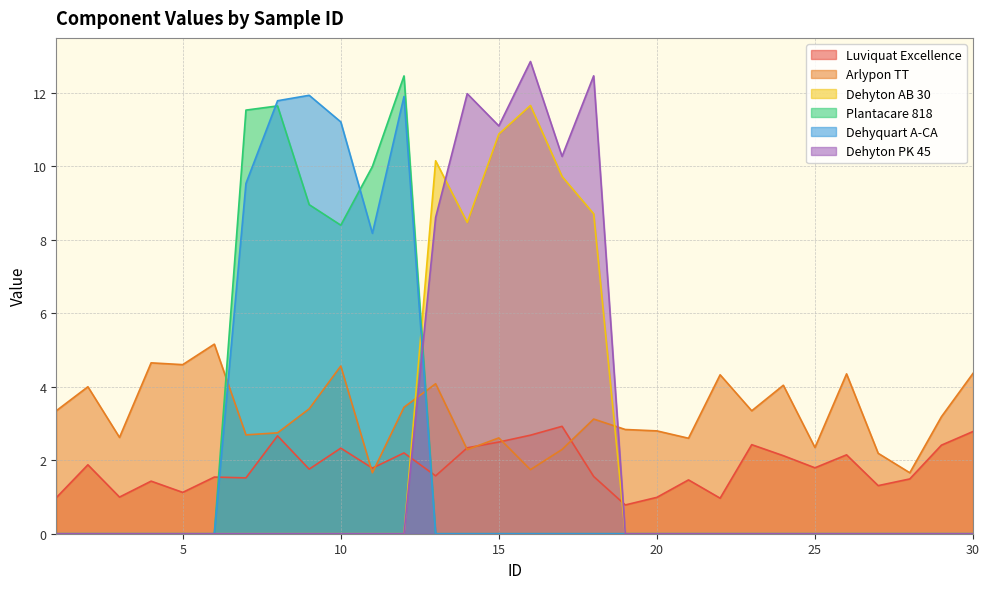

How many interior local valleys does the Luviquat Excellence series have?

10